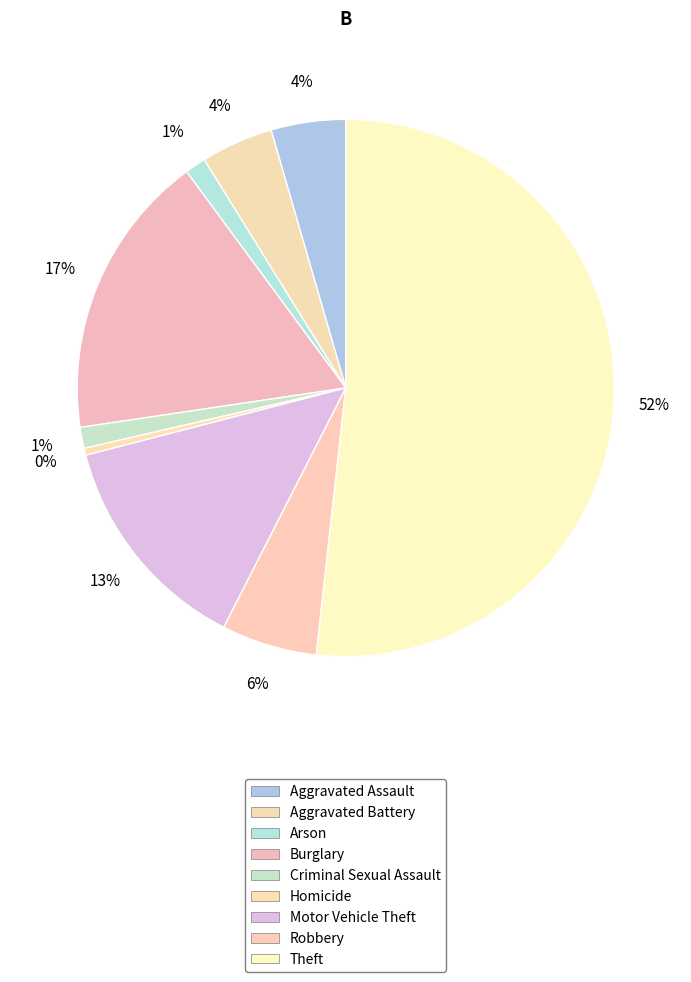

How much of the chart is everything except Motor Vehicle Theft?

86.5%